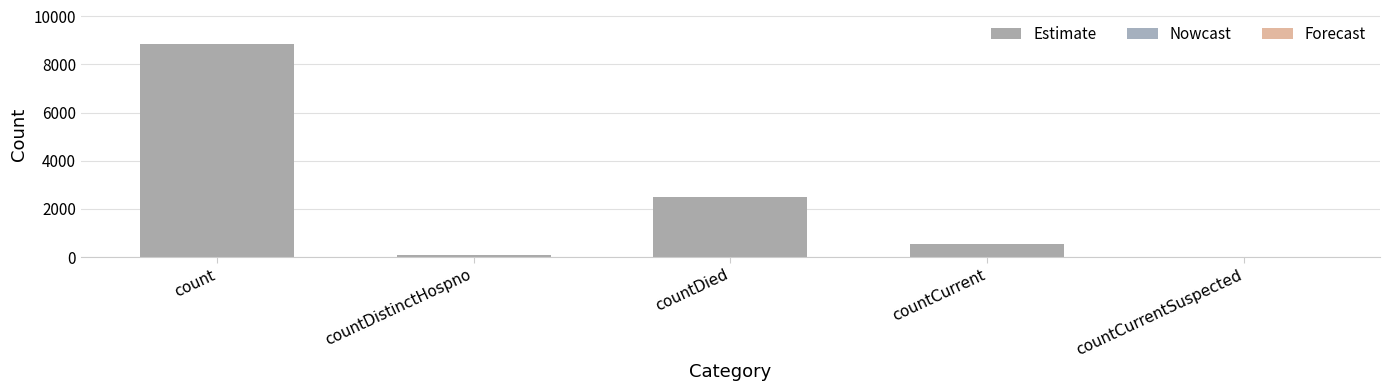

What is the sum of the values at countDied and countCurrentSuspected?

2501